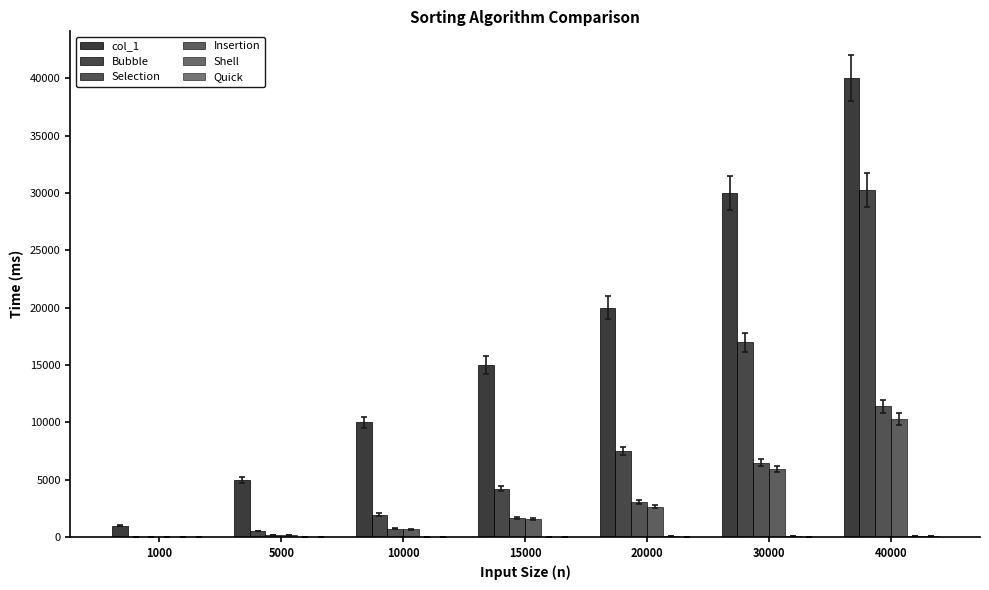

What is the difference between the Insertion values at 40000 and 1000?

10301